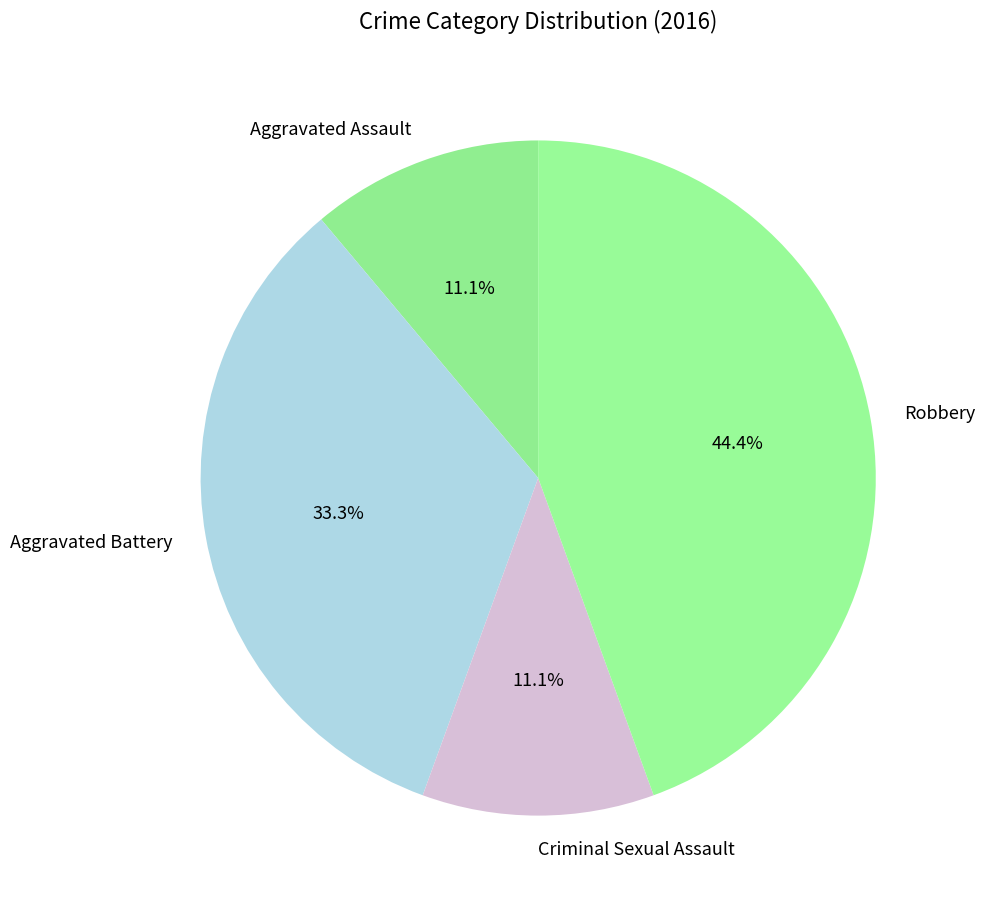

True or false: Aggravated Battery accounts for 40% of the total.

False